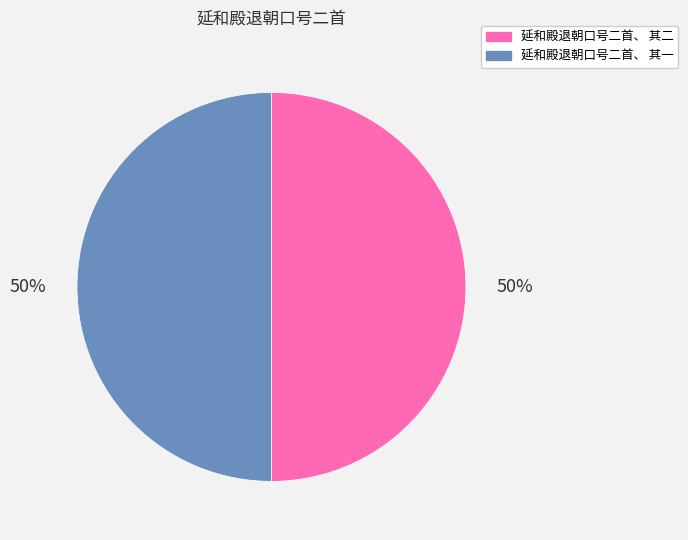

The 延和殿退朝口号二首、 其二 slice represents 50% of the pie. True or false?

True